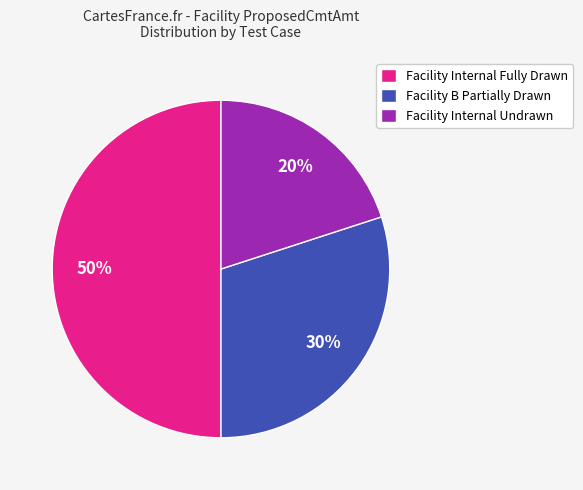

Does Facility B Partially Drawn represent more than half of the total?

No